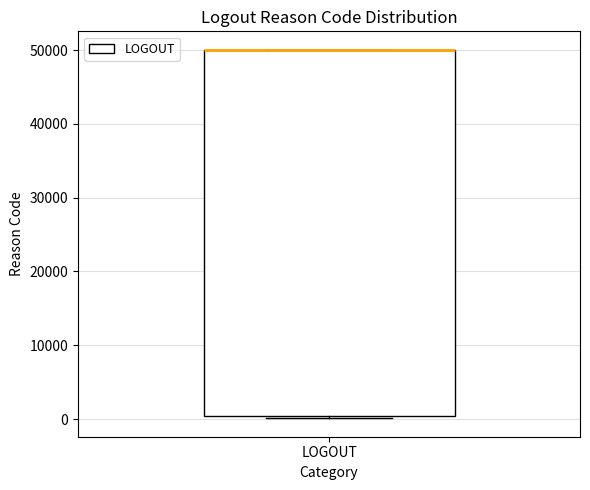

Where is the lower edge of the box for LOGOUT on the y-axis? The values are not printed on the chart, so give them approximately, as read against the axis.

0